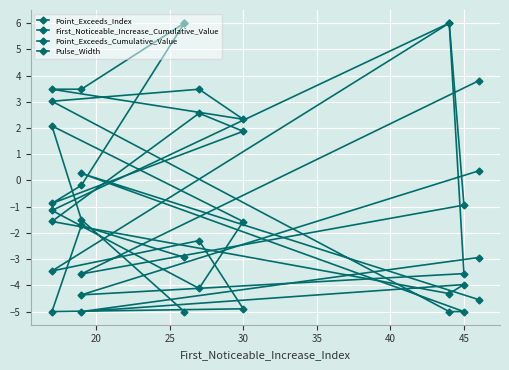

What is the label of the 7th point from the right?

30